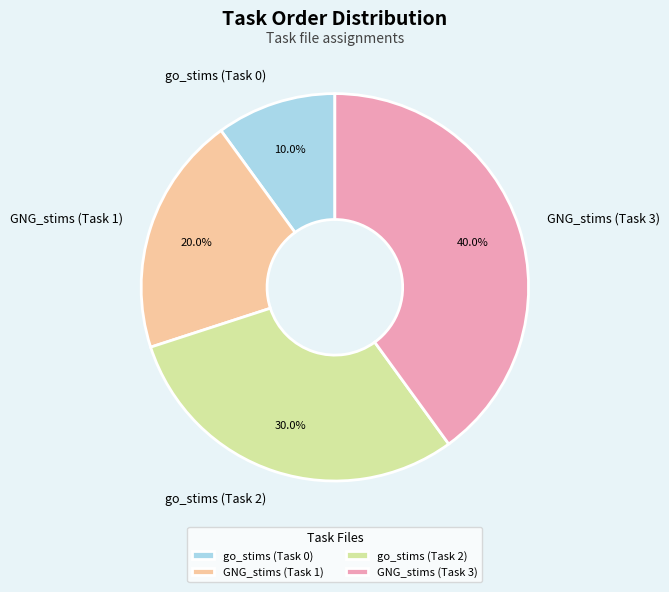

Count the number of slices in the pie.

4